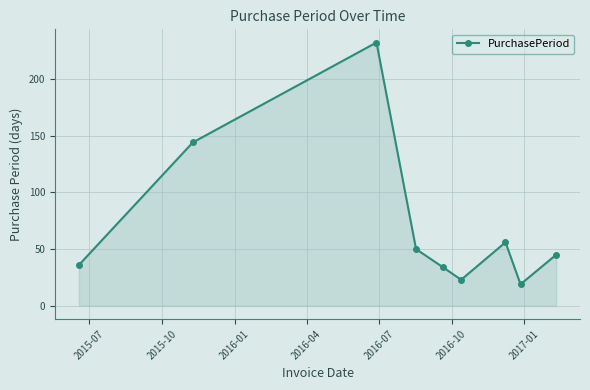

What is the value of the 2nd point from the left?

144